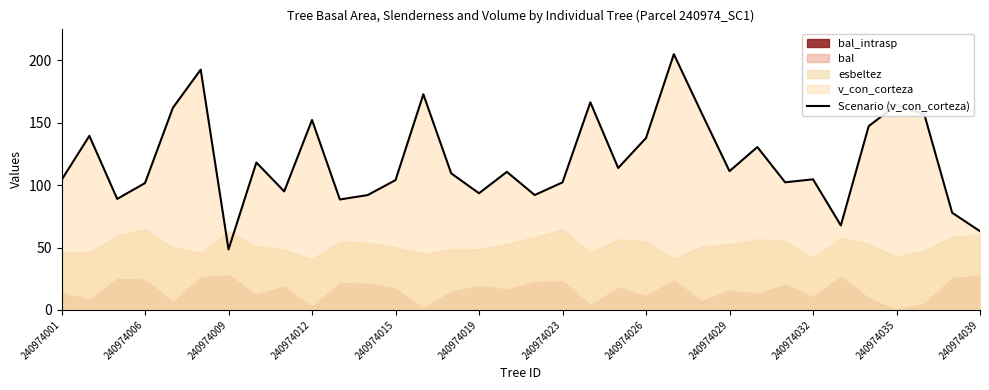

Reading left to right, transcribe all the data shown in this chart.

104.2	139.6	89.0	101.7	162.0	192.7	48.5	118.2	95.0	152.3	88.6	92.1	104.1	172.9	109.5	93.5	110.7	92.1	102.3	166.5	113.8	137.8	205.1	157.8	111.3	130.6	102.3	104.7	67.7	147.3	164.6	156.7	77.9	63.1